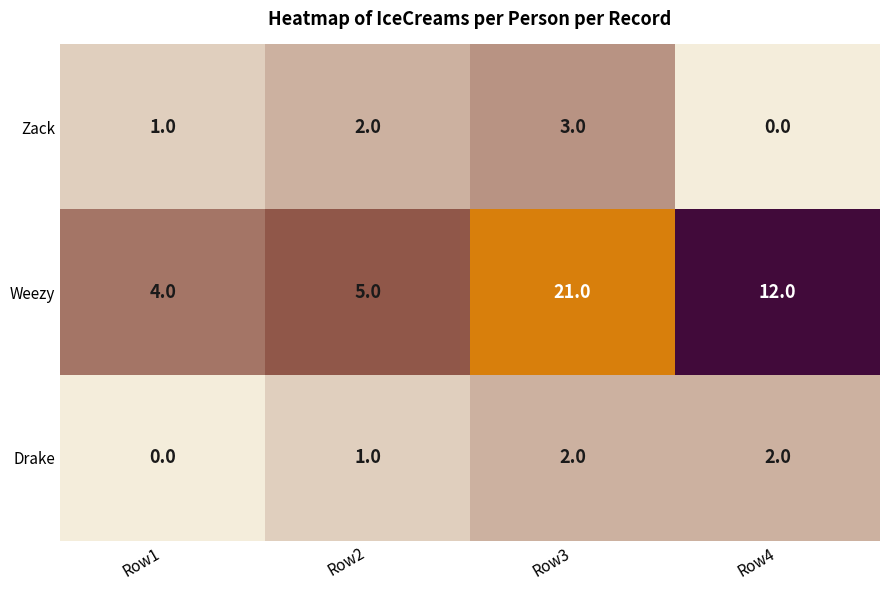

What is the total value across all series at Row4?

14